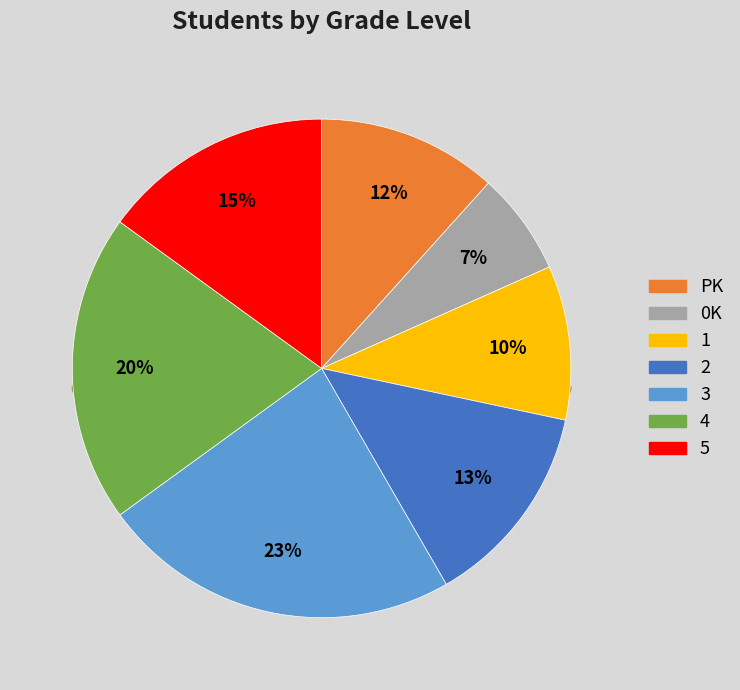

Is there a majority slice in this chart?

No